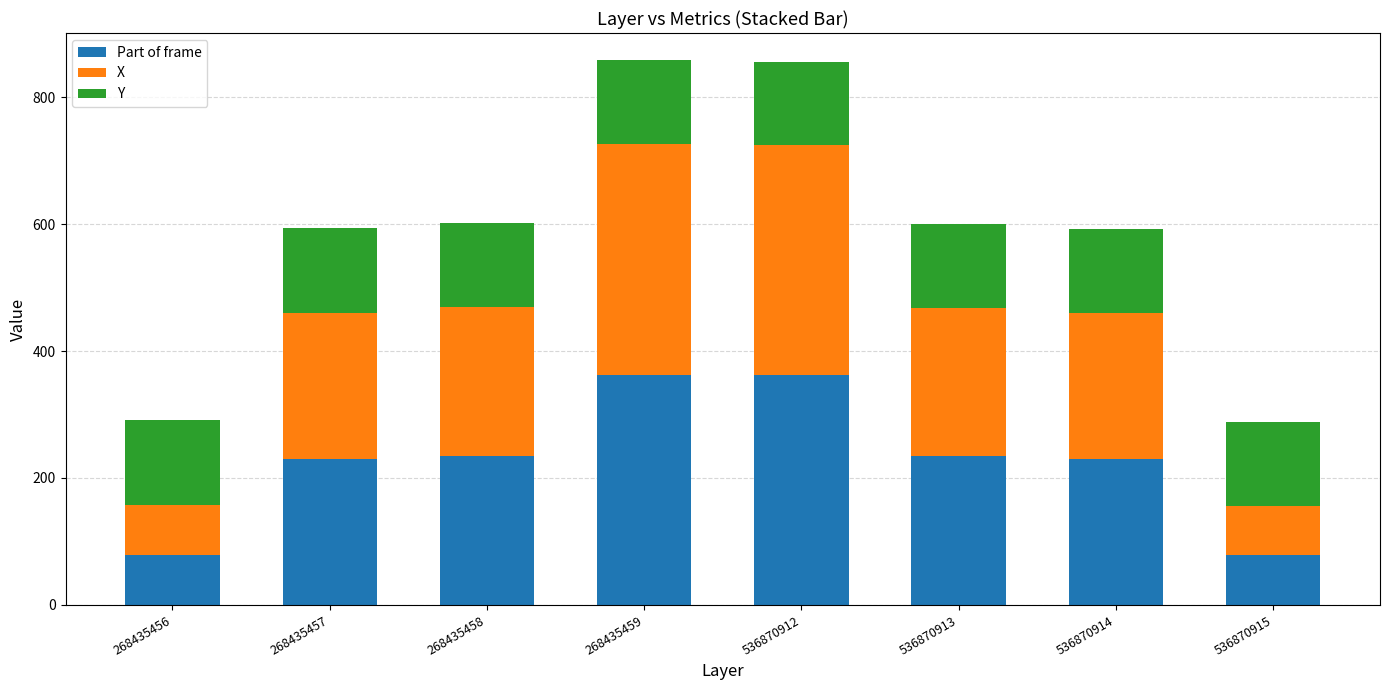

The value of Part of frame at 268435456 is 79. True or false?

True